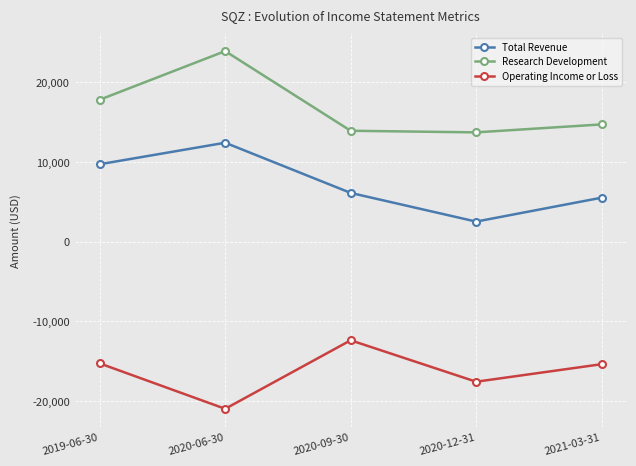

List the series in order of their overall mean, lowest first.

Operating Income or Loss, Total Revenue, Research Development